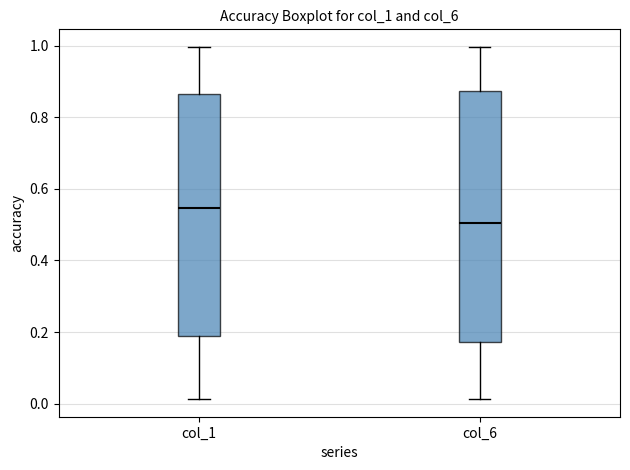

Which box has the highest median line?

col_1